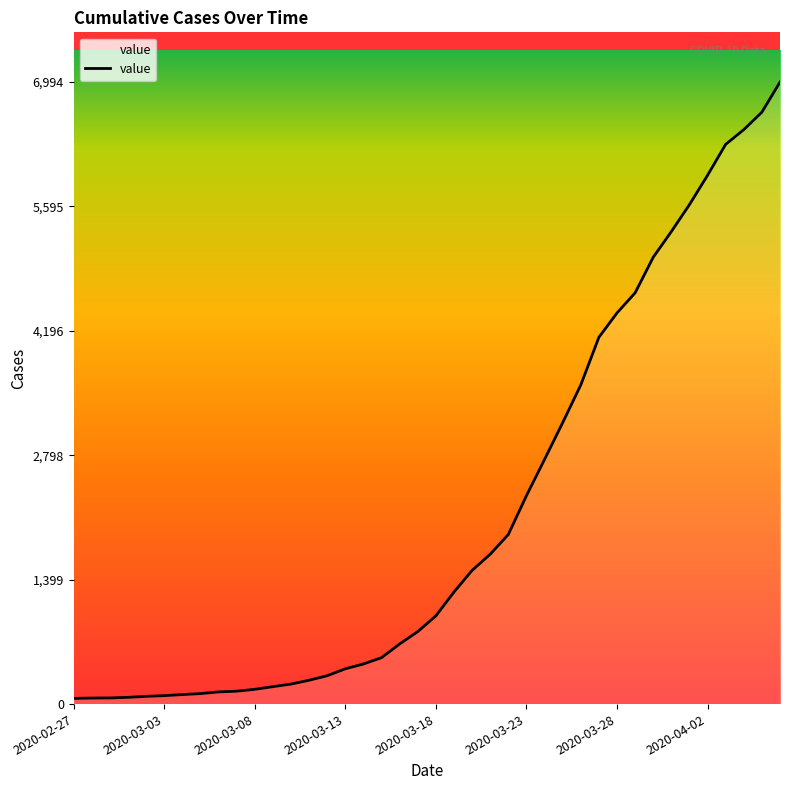

What is the greatest value displayed?

6994